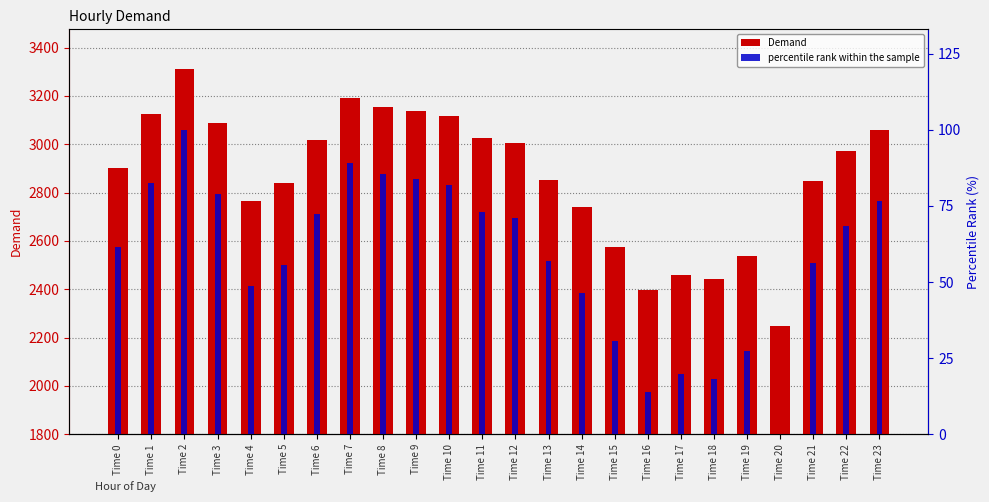

The Demand series shows 4121.6 at Time 15. True or false?

False